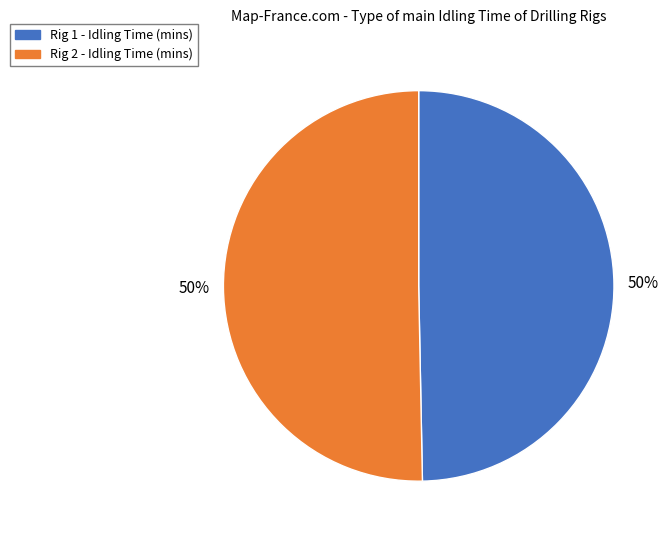

How many segments does this pie chart have?

2